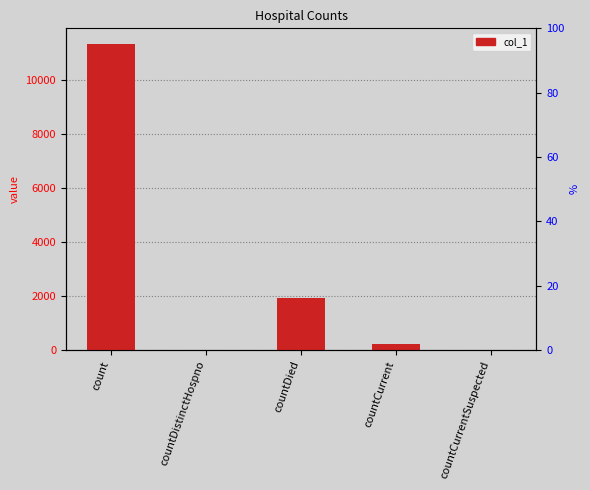

What is the label of the 4th bar from the right?

countDistinctHospno